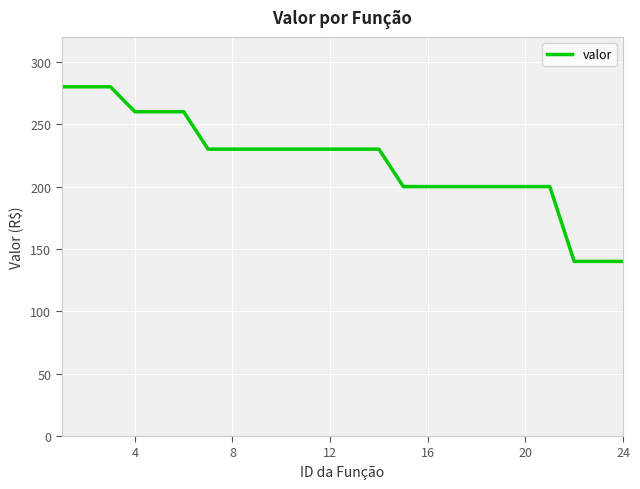

What is the maximum value shown in the chart?

280